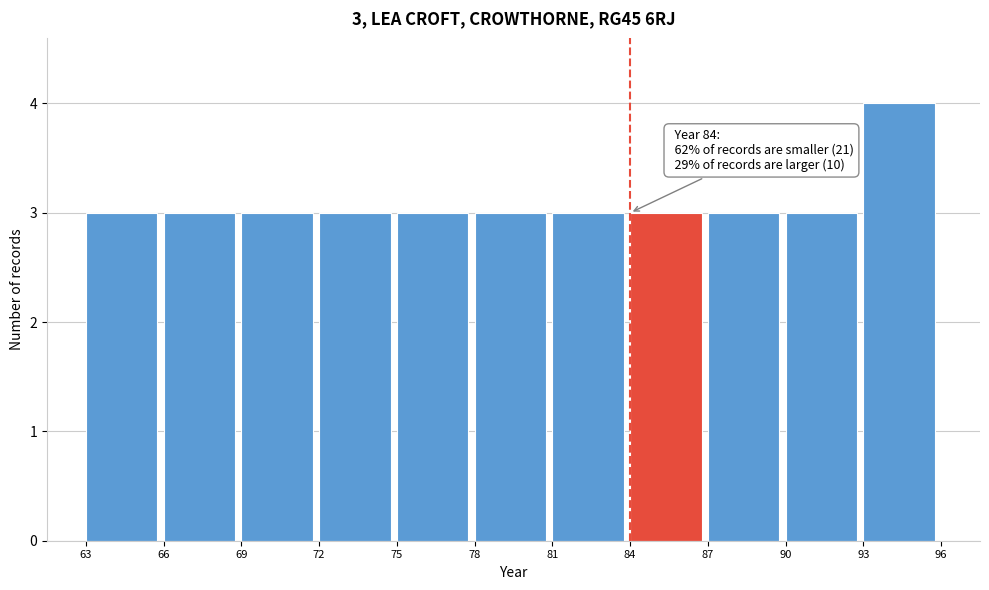

Over which range of the x-axis is the bar tallest?

93 to 96